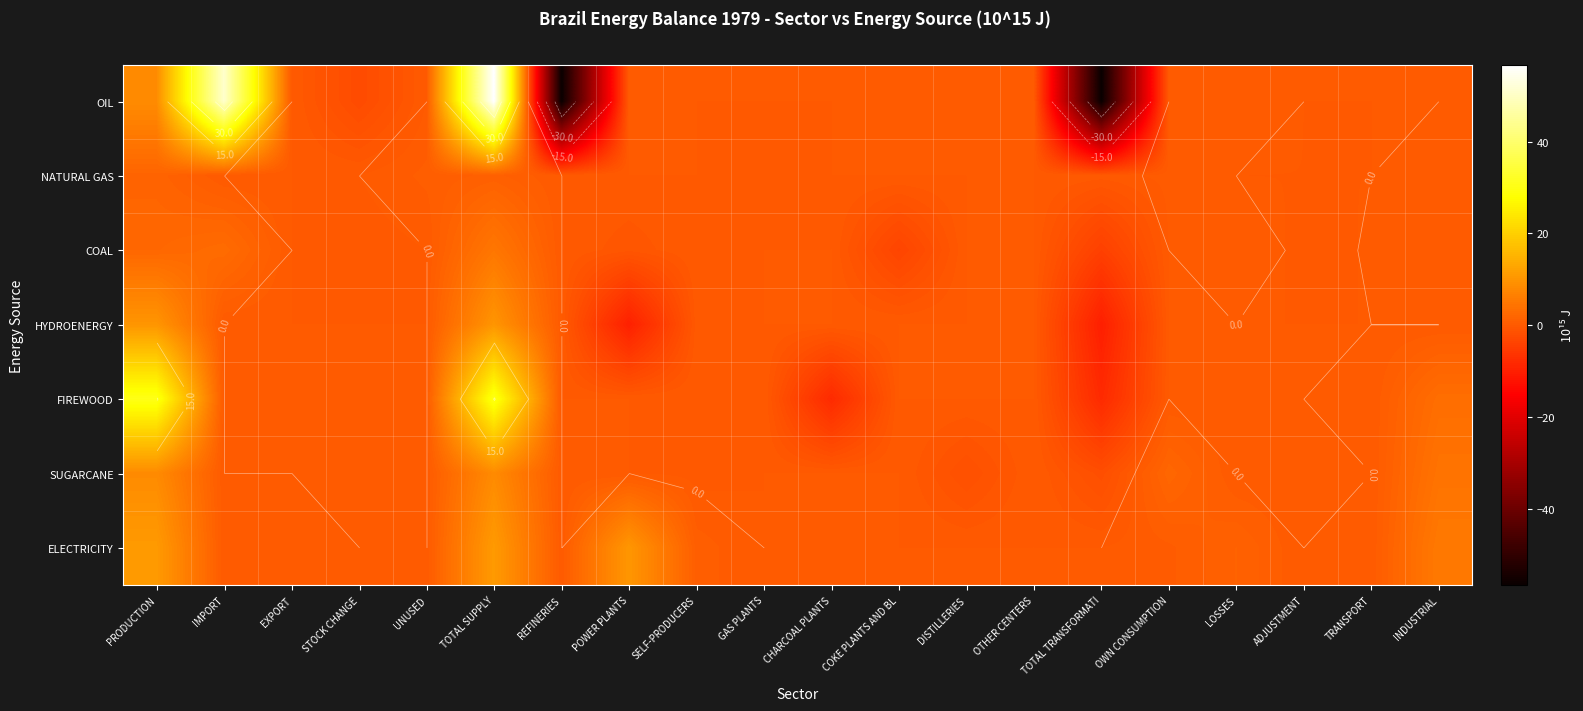

How many data points in HYDROENERGY are less than 0?

3